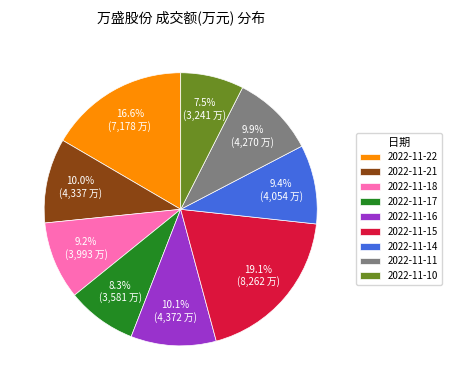

How many slices are in this pie chart?

9